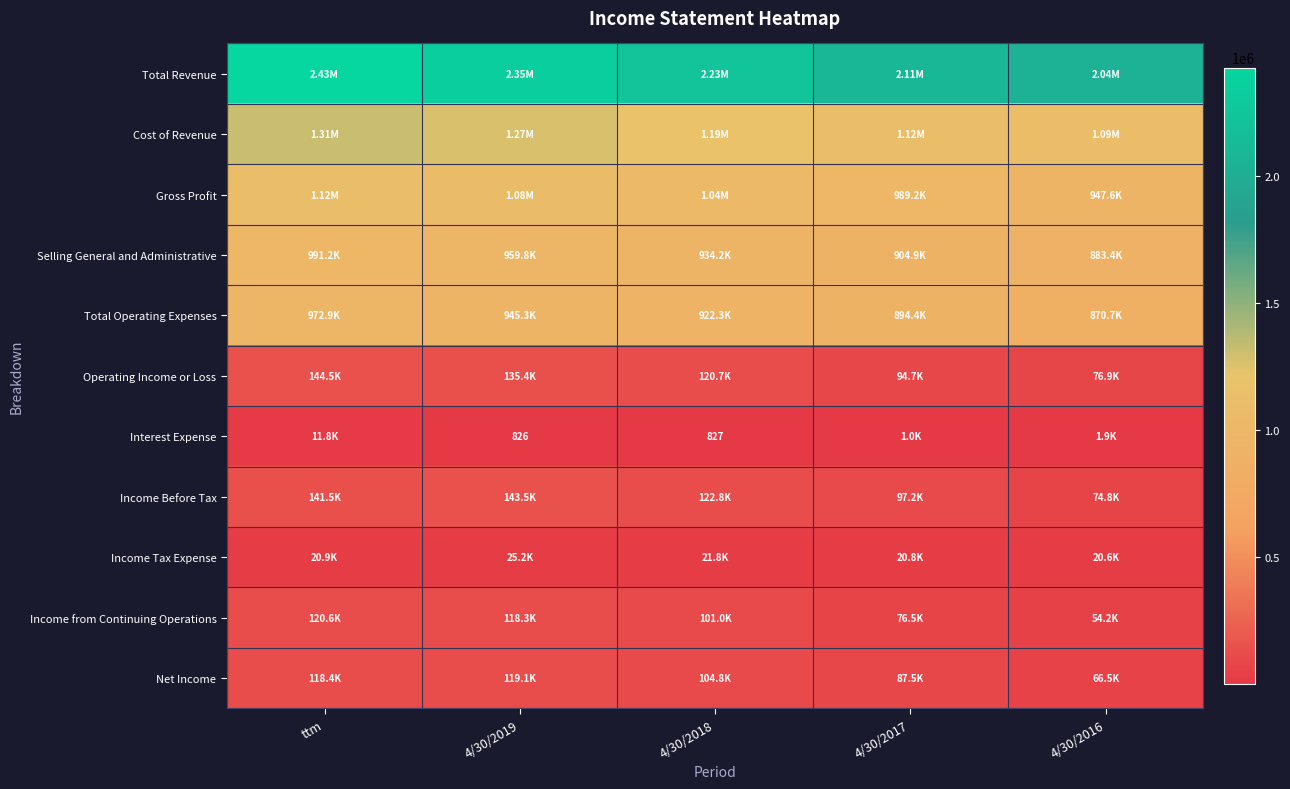

Which series changed the most between ttm and 4/30/2019?

Total Revenue